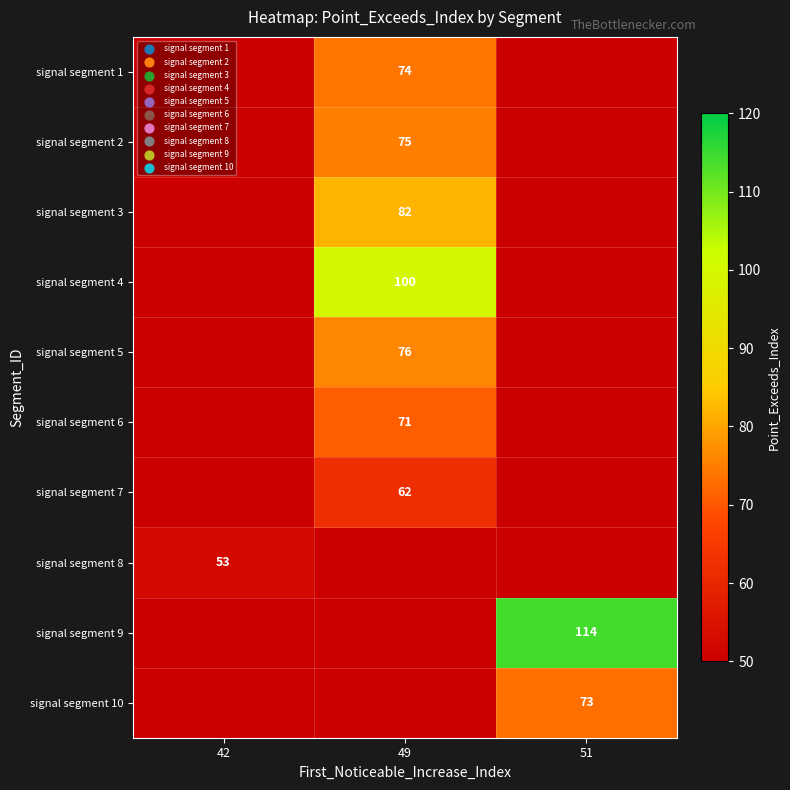

Which has a higher value, 51 or 42?

42